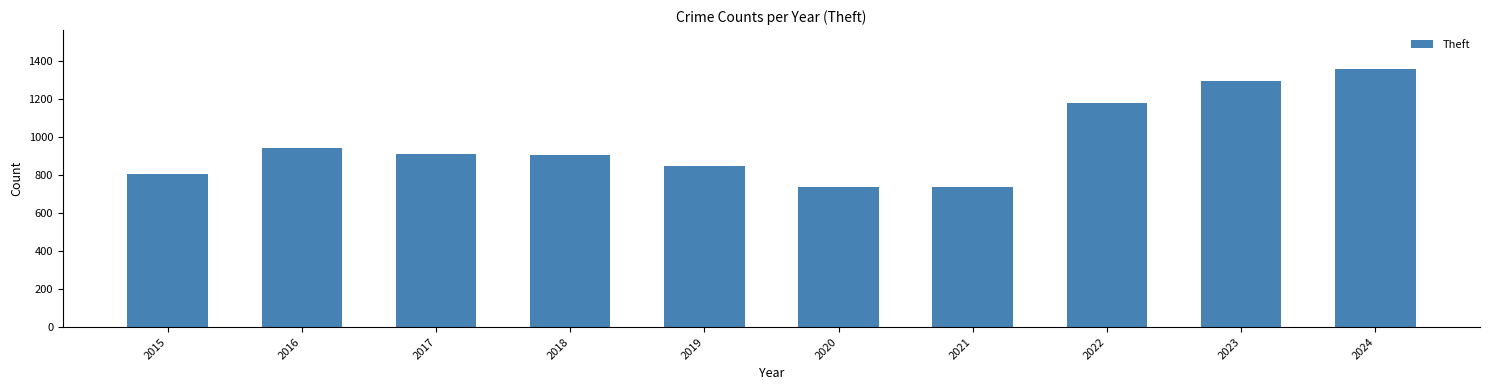

Does the chart contain any negative values?

No